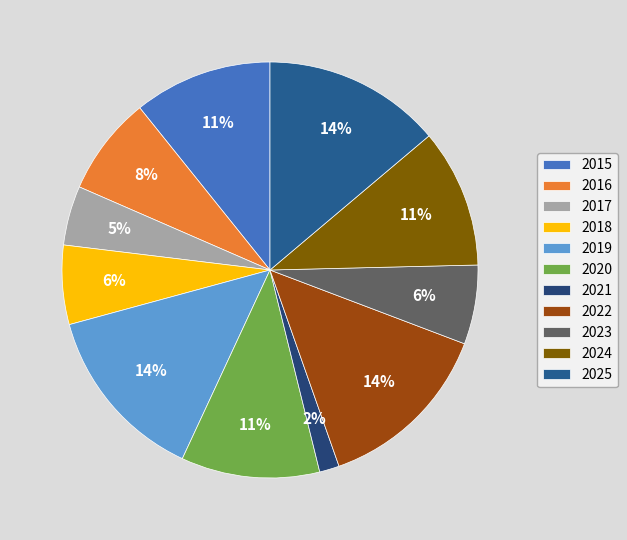

Which has a higher value, 2024 or 2017?

2024